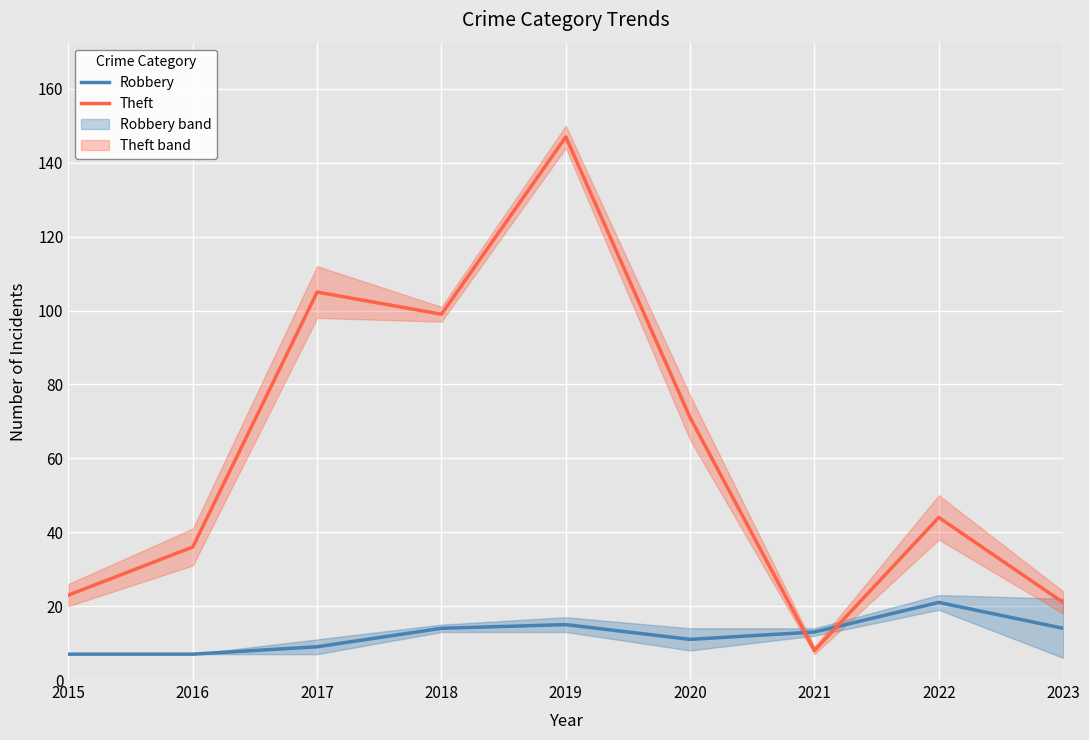

What is the sum of all Robbery values?

111